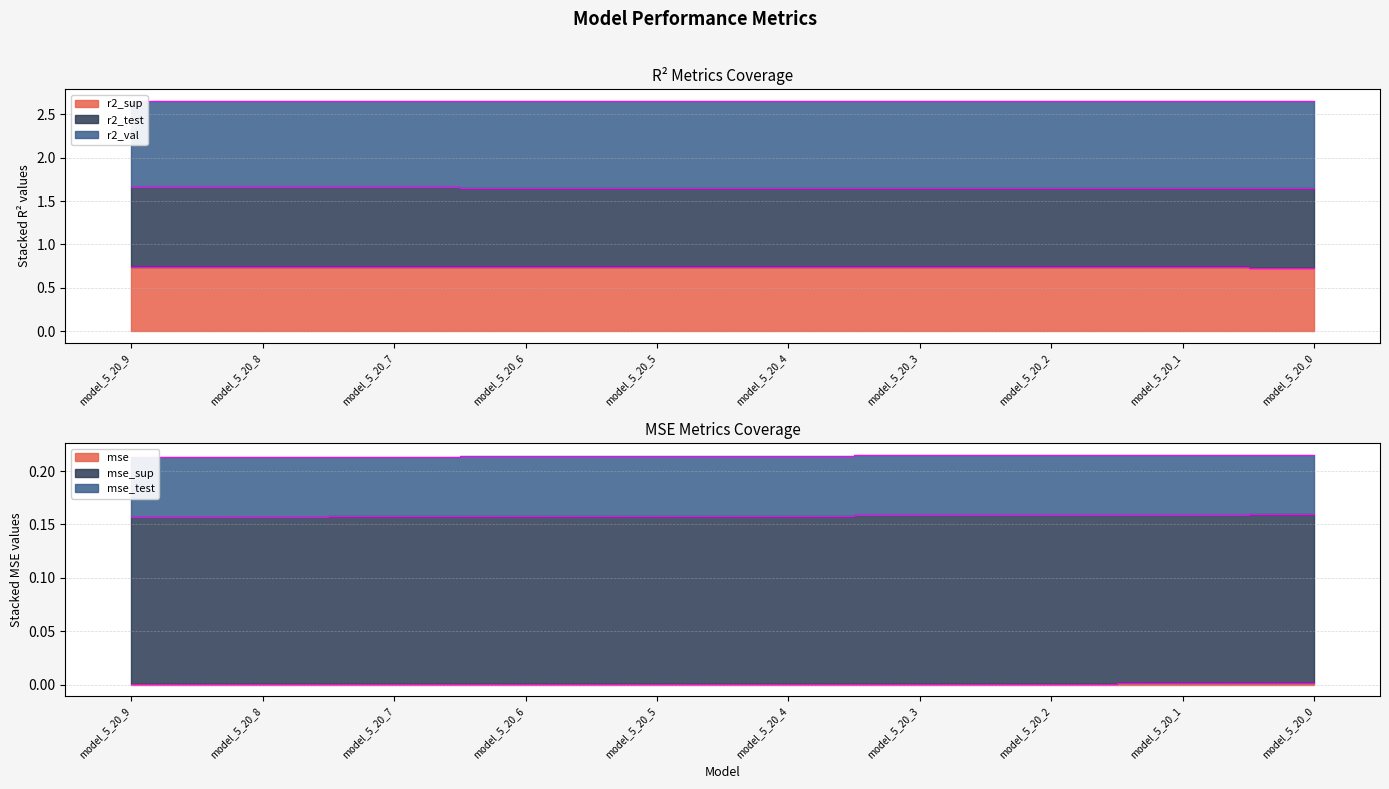

What is the highest value of the r2_sup series?

0.7